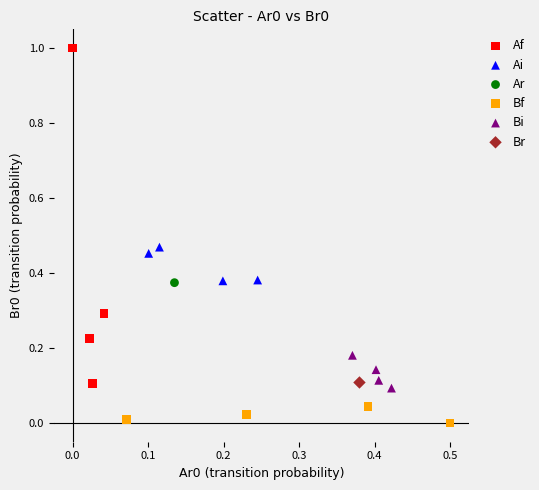

What are all the series names shown in the legend?

Af, Ai, Ar, Bf, Bi, Br